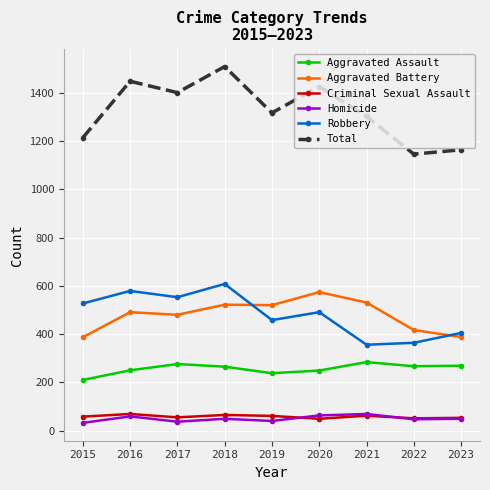

What is the maximum value shown in the chart?

1509